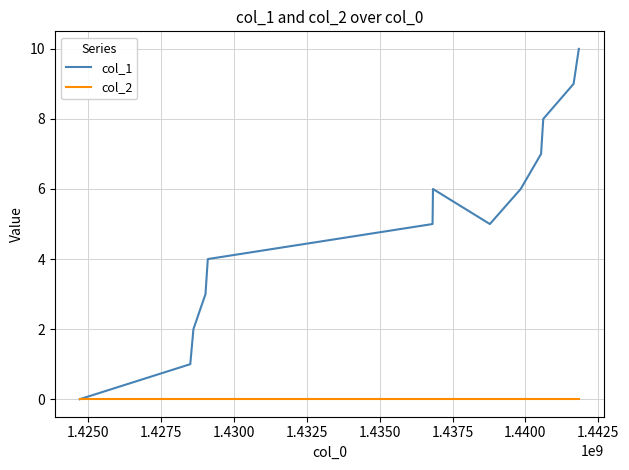

Which series has the largest total across all categories?

col_1